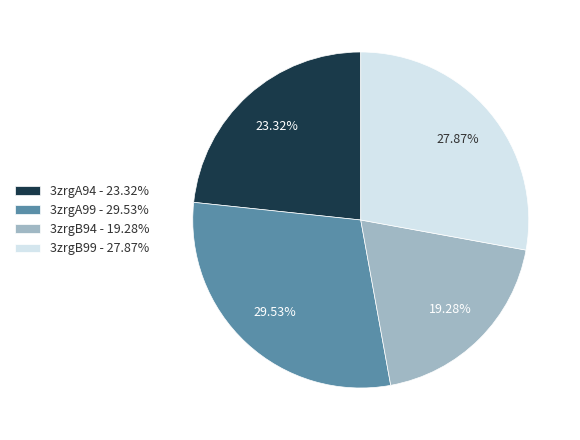

To the nearest percent, what is the difference between the largest and smallest slice percentages?

10%